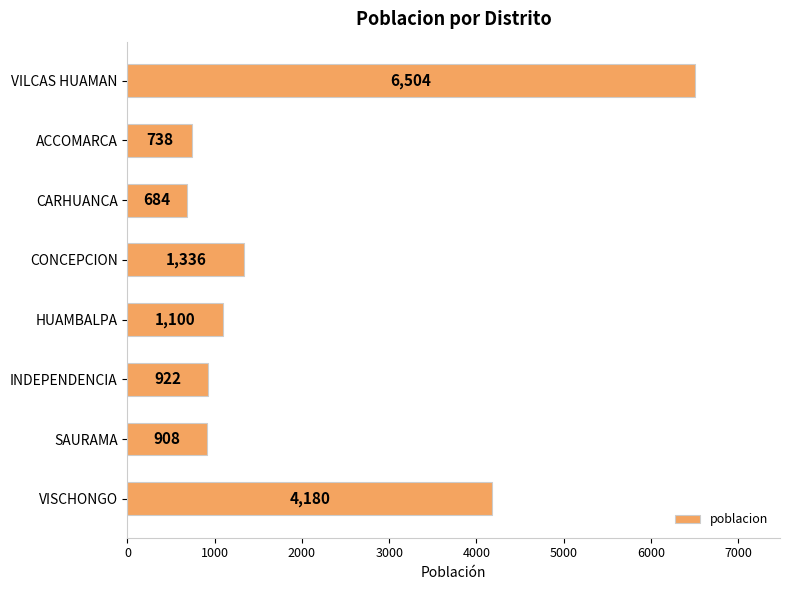

What is the change in value from HUAMBALPA to INDEPENDENCIA?

-178